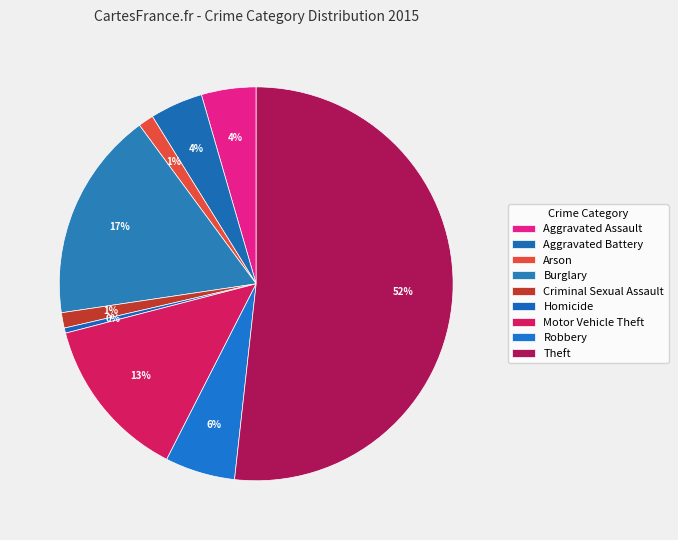

To the nearest percent, what percentage of the pie is Criminal Sexual Assault?

1%